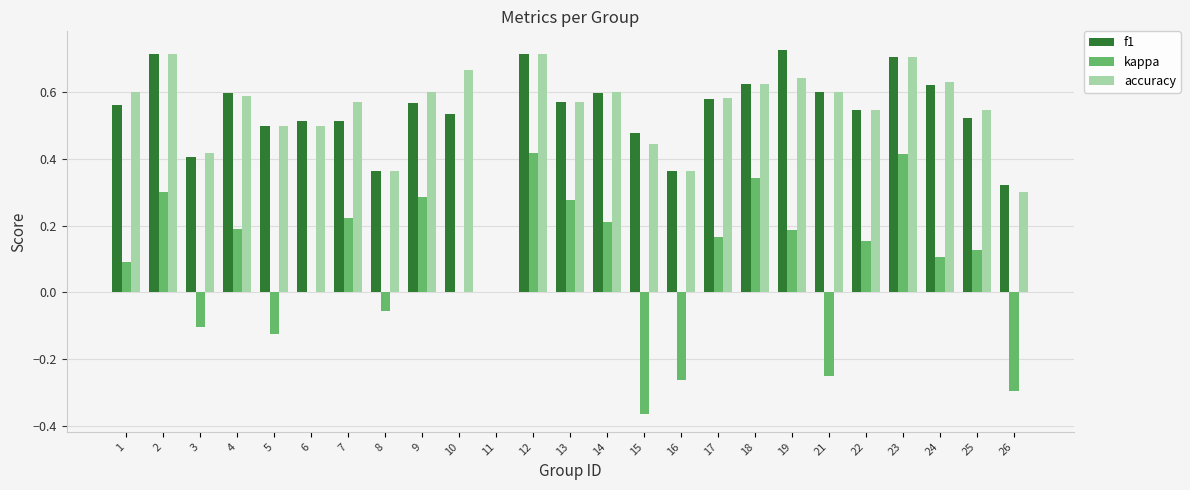

What is the total value across all series at 7?

1.3